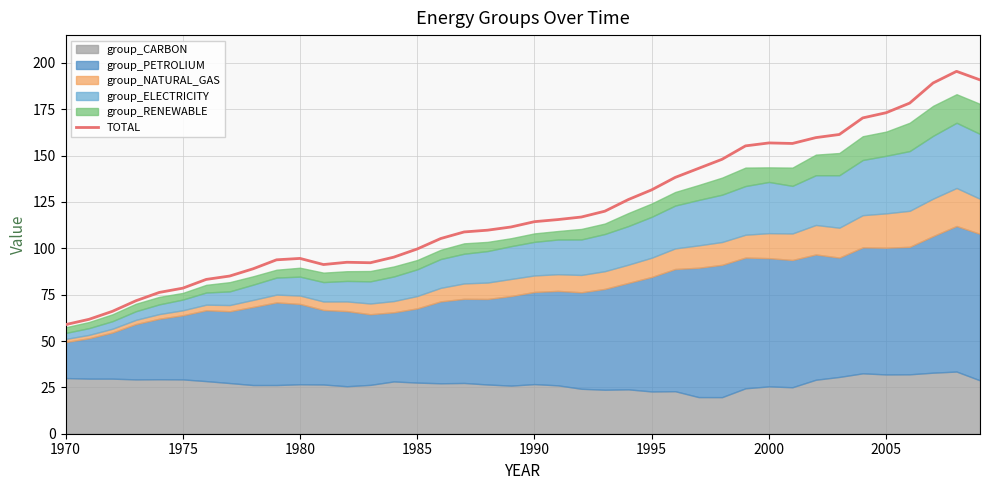

What is the difference between the second highest and second lowest values?

129.1